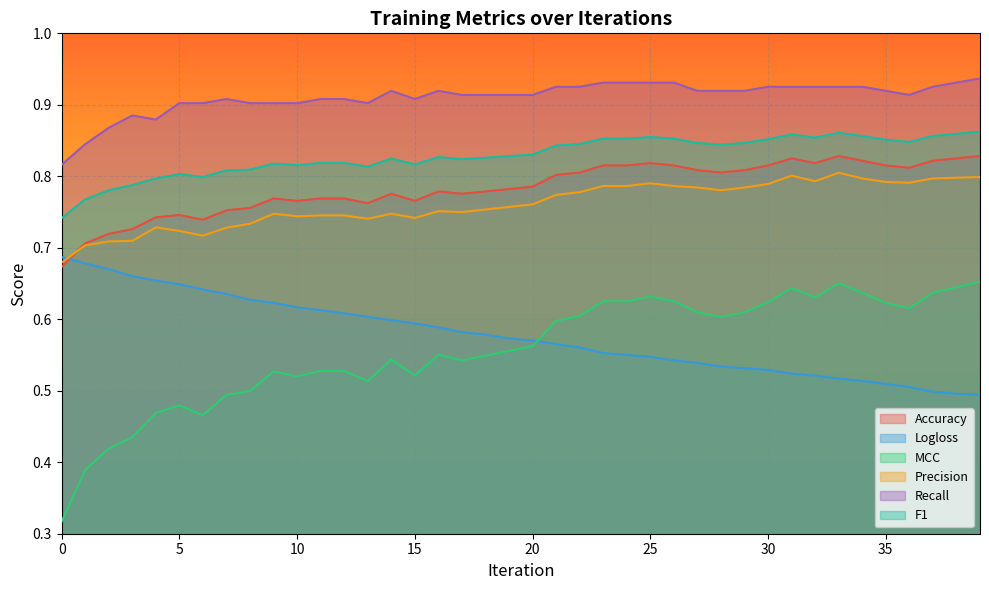

Which series changed the most between 34 and 38?

Logloss